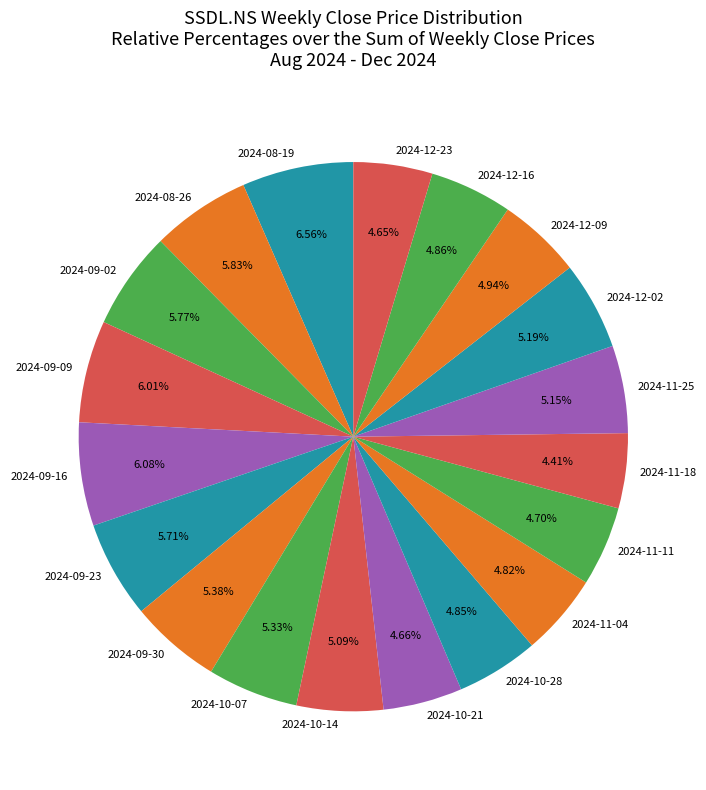

Is there a majority slice in this chart?

No